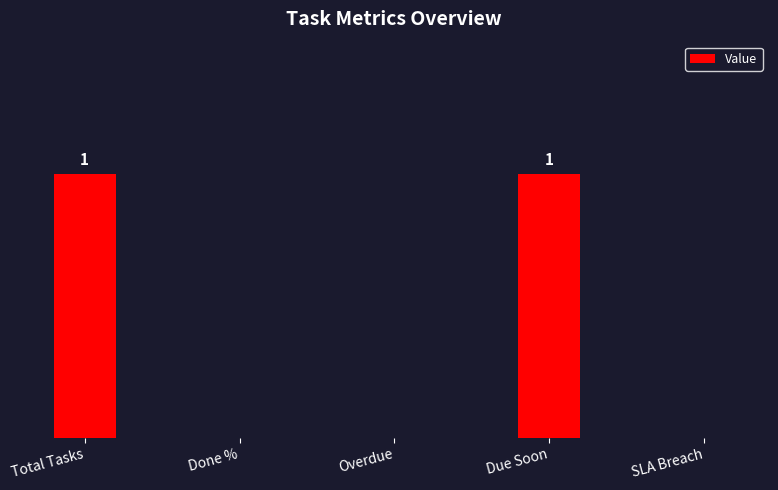

Are the bars horizontal?

No